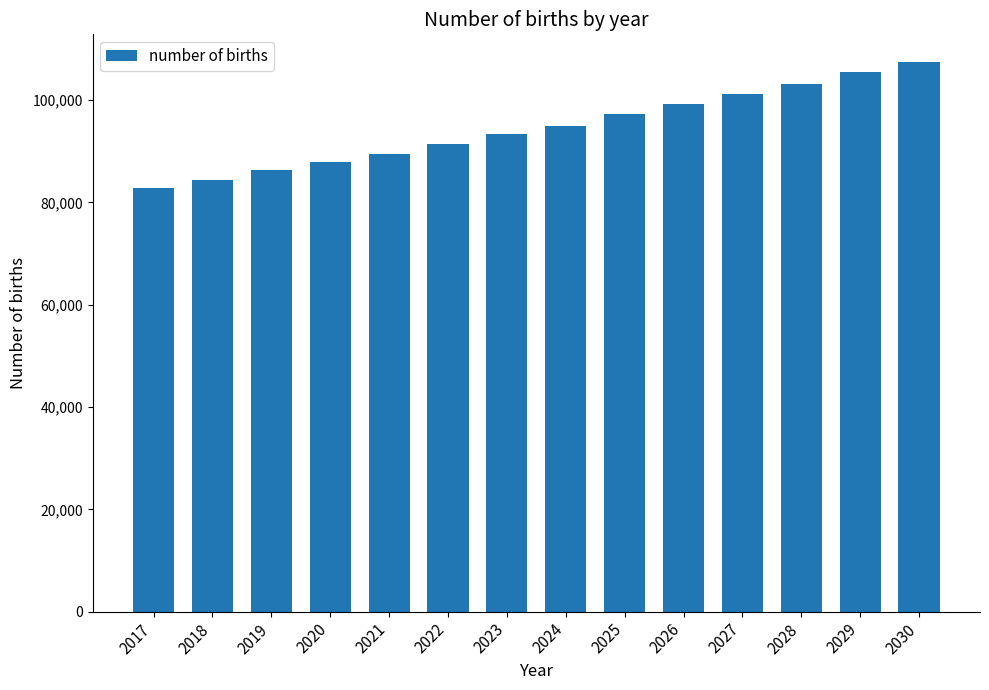

List the labels in order of value, largest first.

2030, 2029, 2028, 2027, 2026, 2025, 2024, 2023, 2022, 2021, 2020, 2019, 2018, 2017